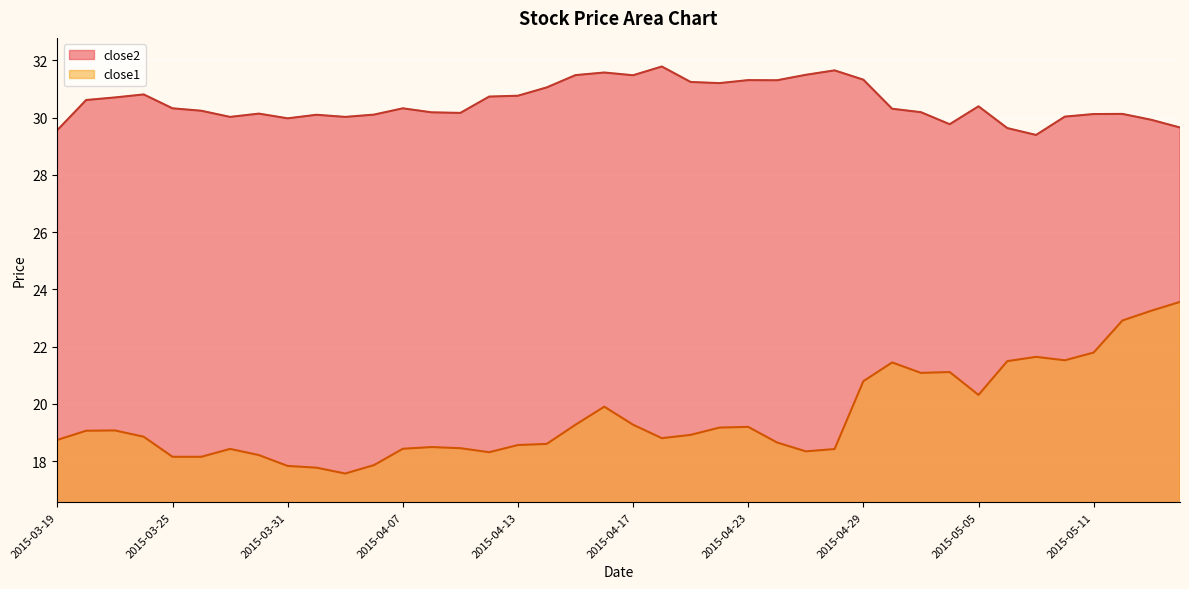

What is the difference between the highest and lowest values at 2015-05-13?

6.7